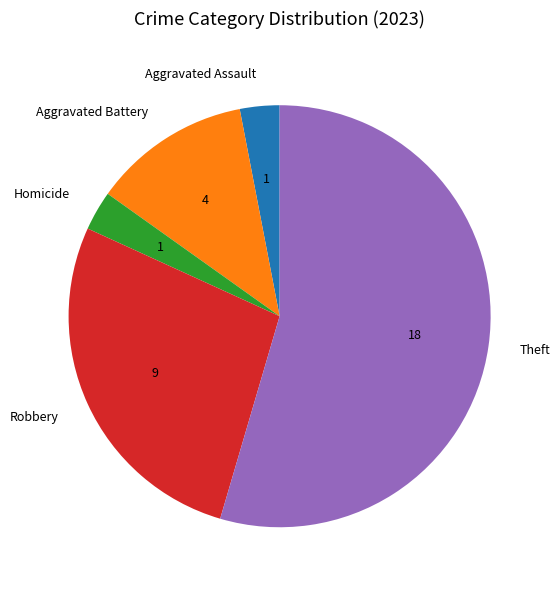

What is the largest slice in the pie chart?

Theft